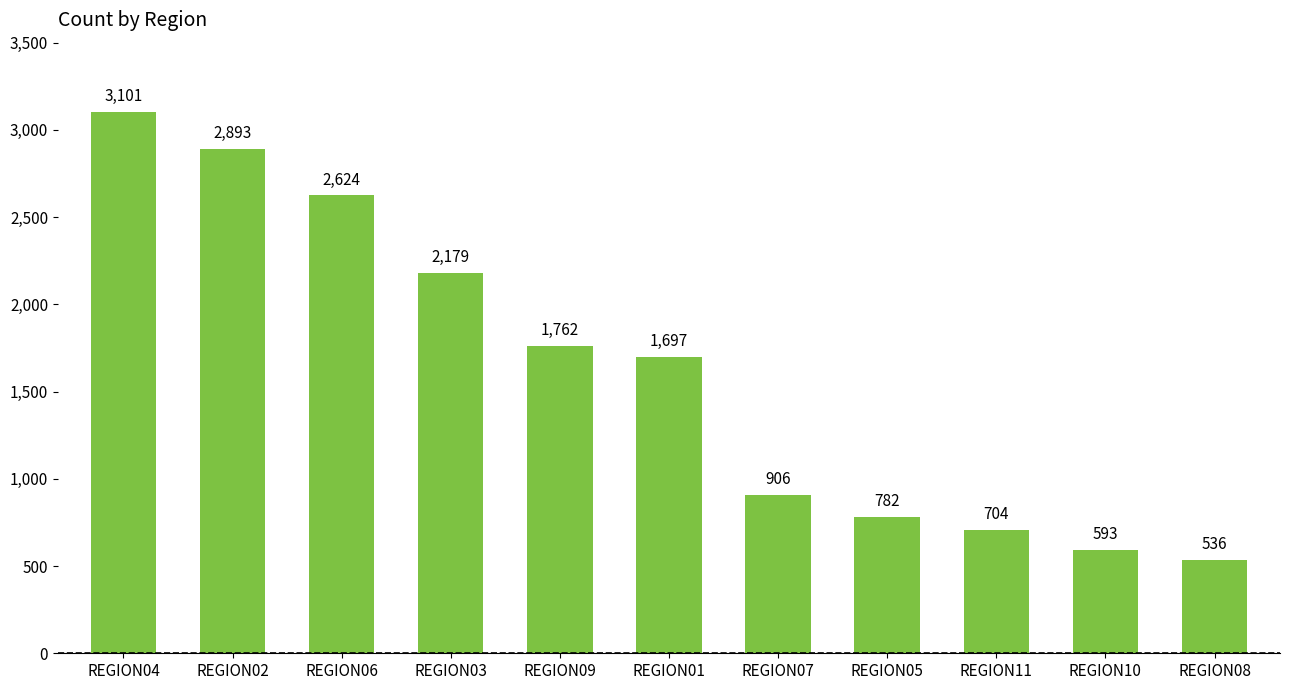

The chart shows a value of 2870 at REGION01. True or false?

False